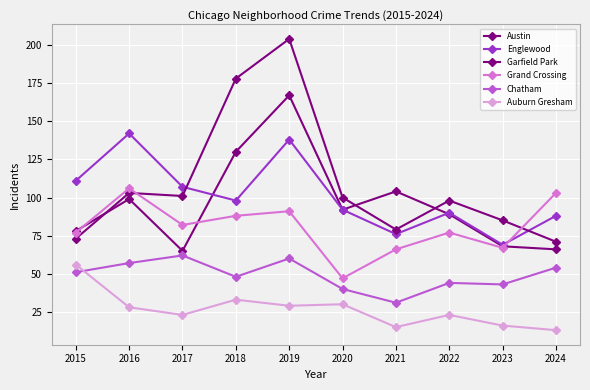

What is the spread (max minus min) of values at 2022?

75